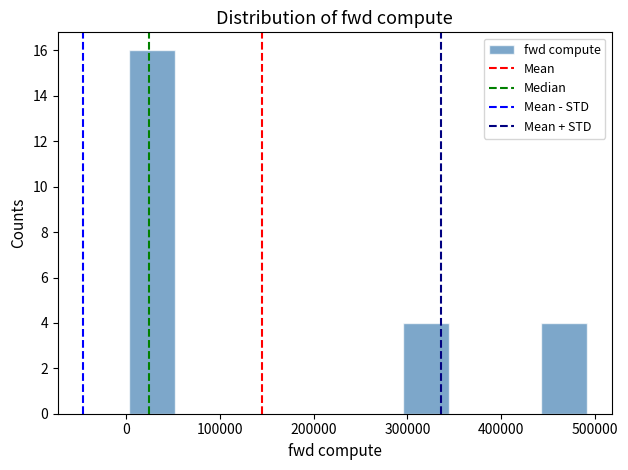

Reading left to right, transcribe this chart: for each bar, give the range it covers on the x-axis and its height. Neither the bar edges nor the heights are printed on the chart, so give them approximately, as read against the axes.

0 to 50000: 16
50000 to 100000: 0
100000 to 150000: 0
150000 to 200000: 0
200000 to 250000: 0
250000 to 300000: 0
300000 to 340000: 4
340000 to 390000: 0
390000 to 440000: 0
440000 to 490000: 4